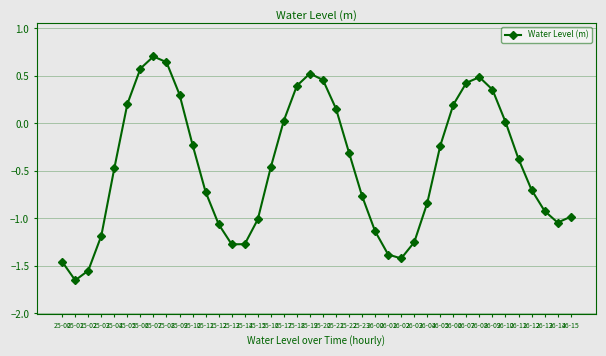

What is the greatest value displayed?

0.7